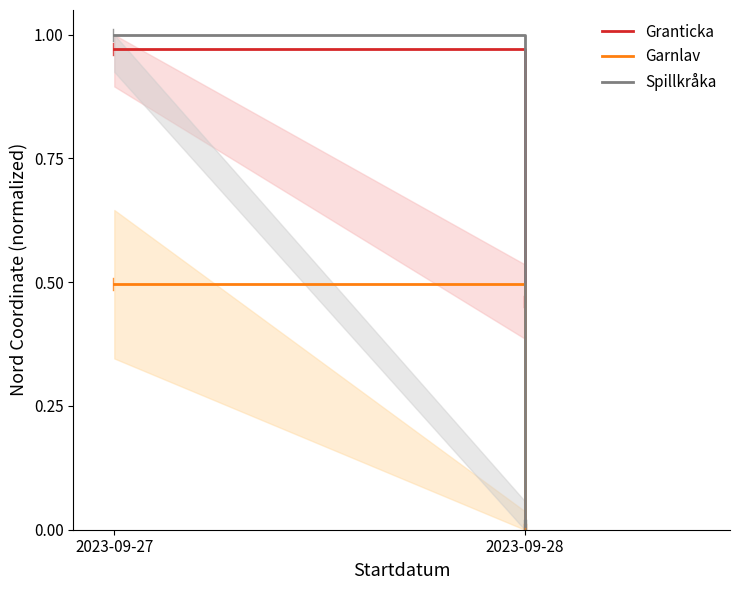

List the series in order of their overall mean, lowest first.

Garnlav, Spillkråka, Granticka